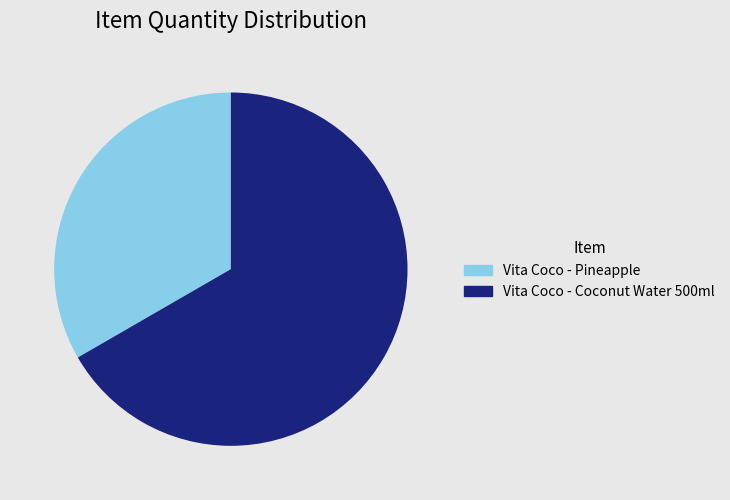

What is the smallest slice in the pie chart?

Vita Coco - Pineapple